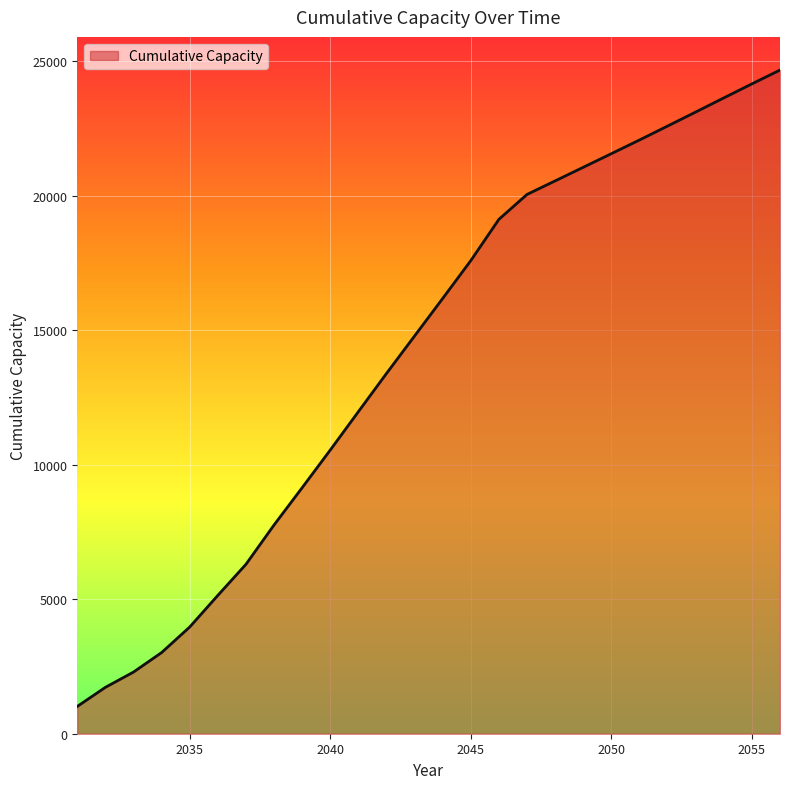

What is the average value?

14126.4